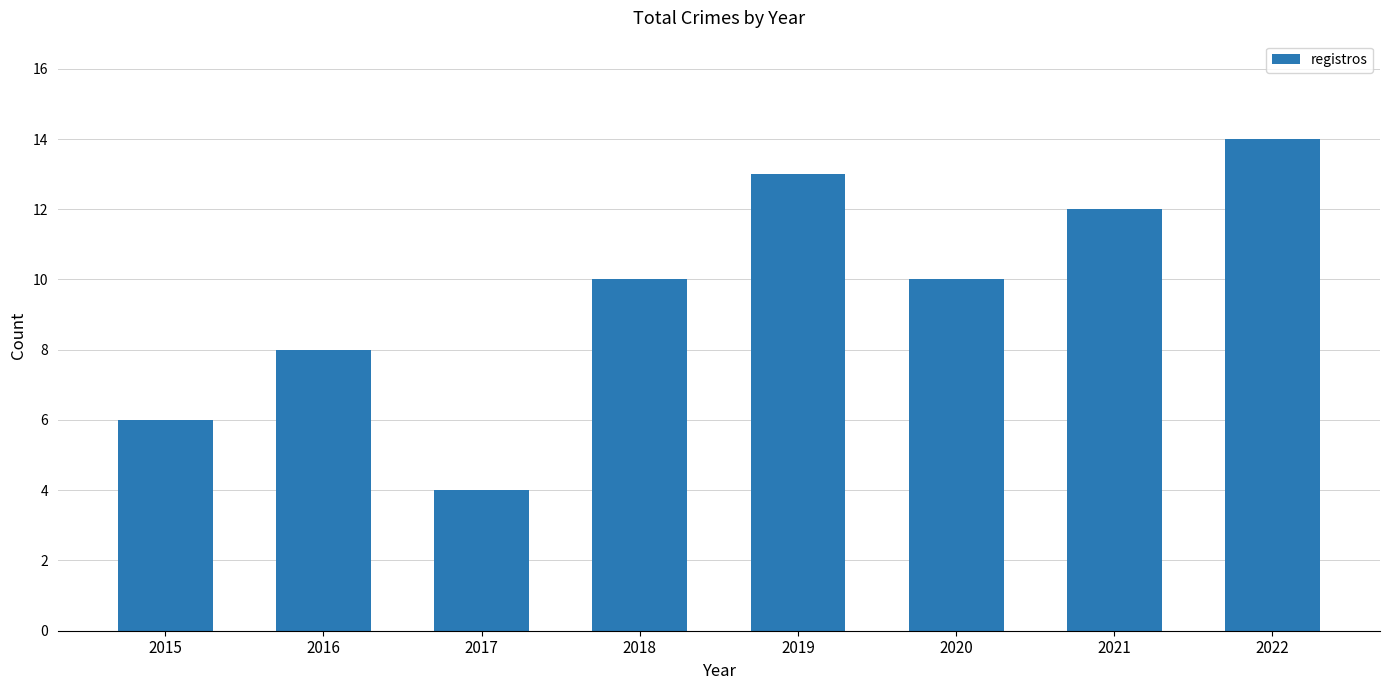

How many bars are there in total?

8